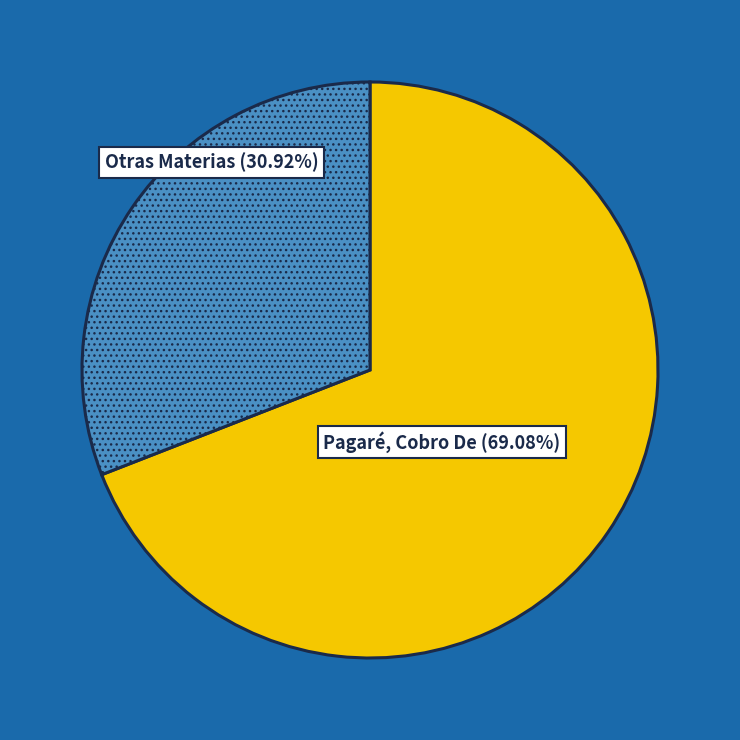

Is there a majority slice in this chart?

Yes